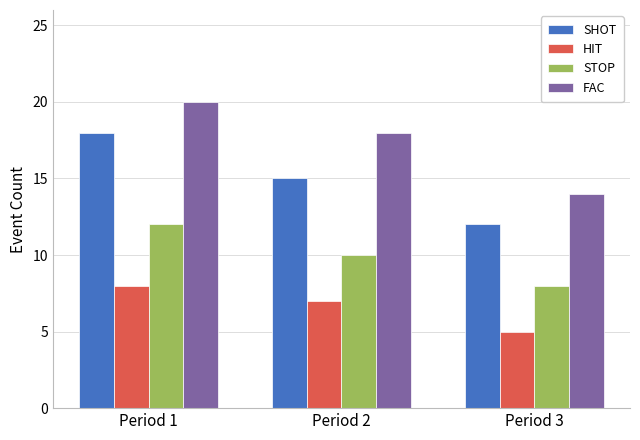

Reading left to right, transcribe all the data shown in this chart.

SHOT: Period 1=18	Period 2=15	Period 3=12
HIT: Period 1=8	Period 2=7	Period 3=5
STOP: Period 1=12	Period 2=10	Period 3=8
FAC: Period 1=20	Period 2=18	Period 3=14